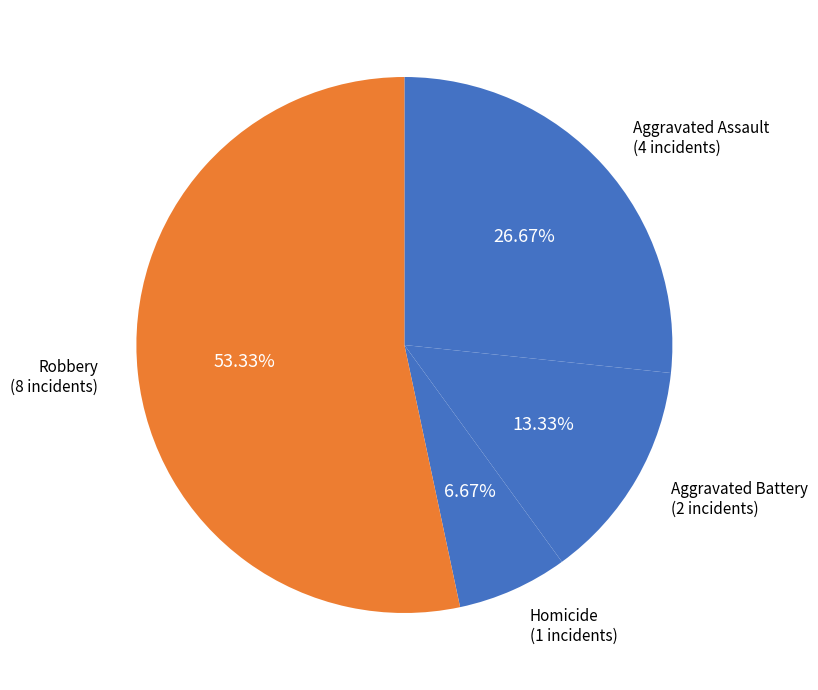

How many slices are in this pie chart?

4